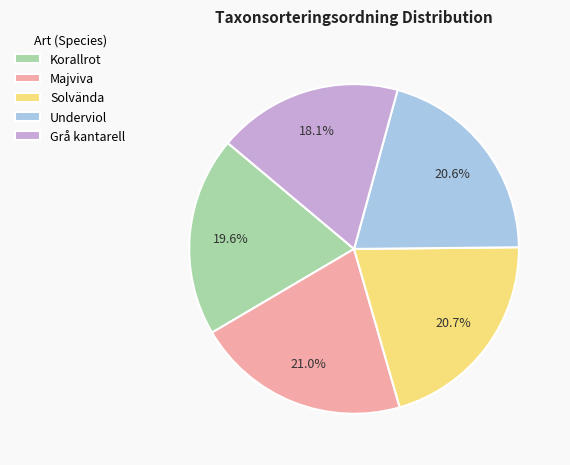

What is the smallest slice in the pie chart?

Grå kantarell